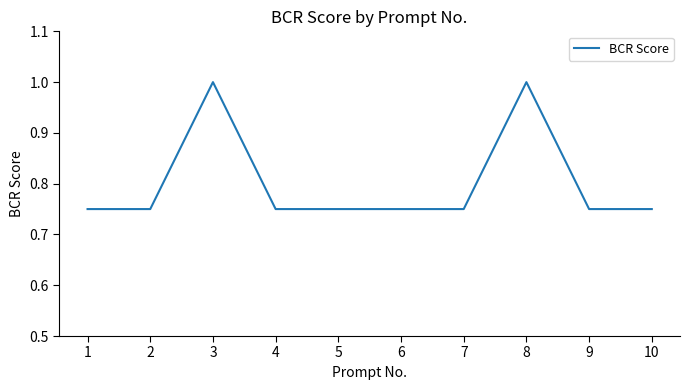

True or false: the data shows 1.3 at 6.

False